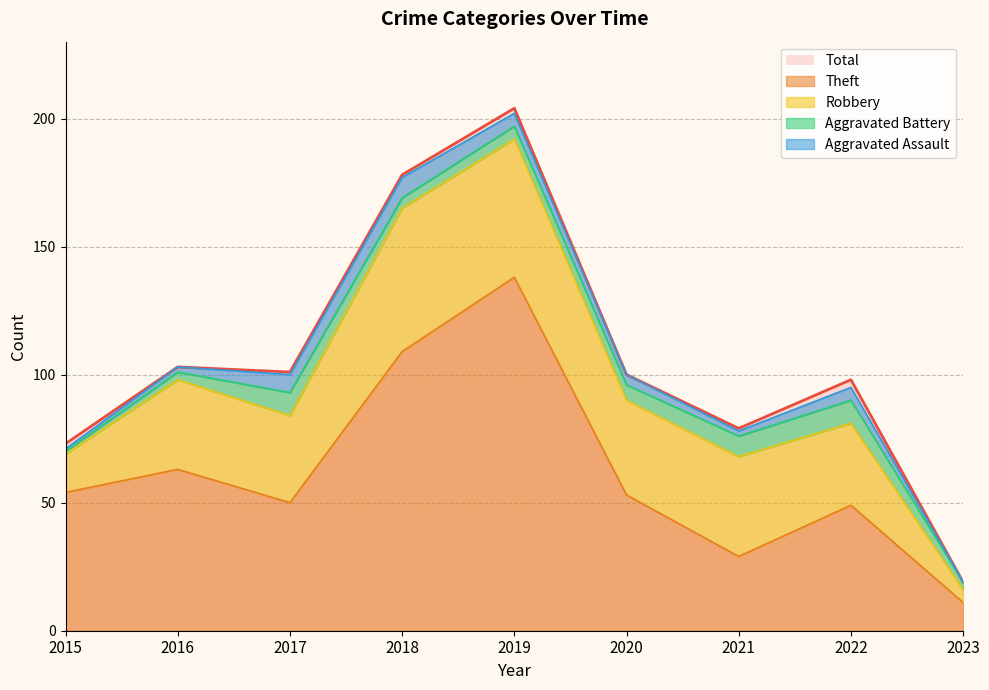

How many distinct data groups are displayed?

5